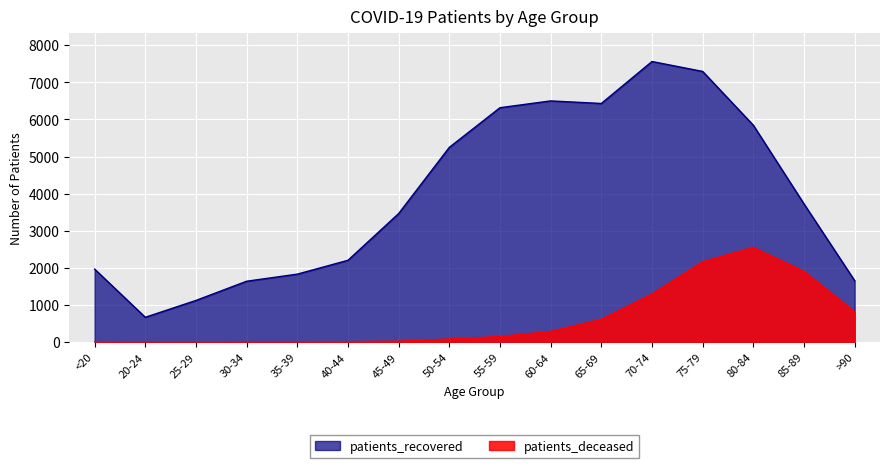

Which series has the largest total across all categories?

patients_recovered